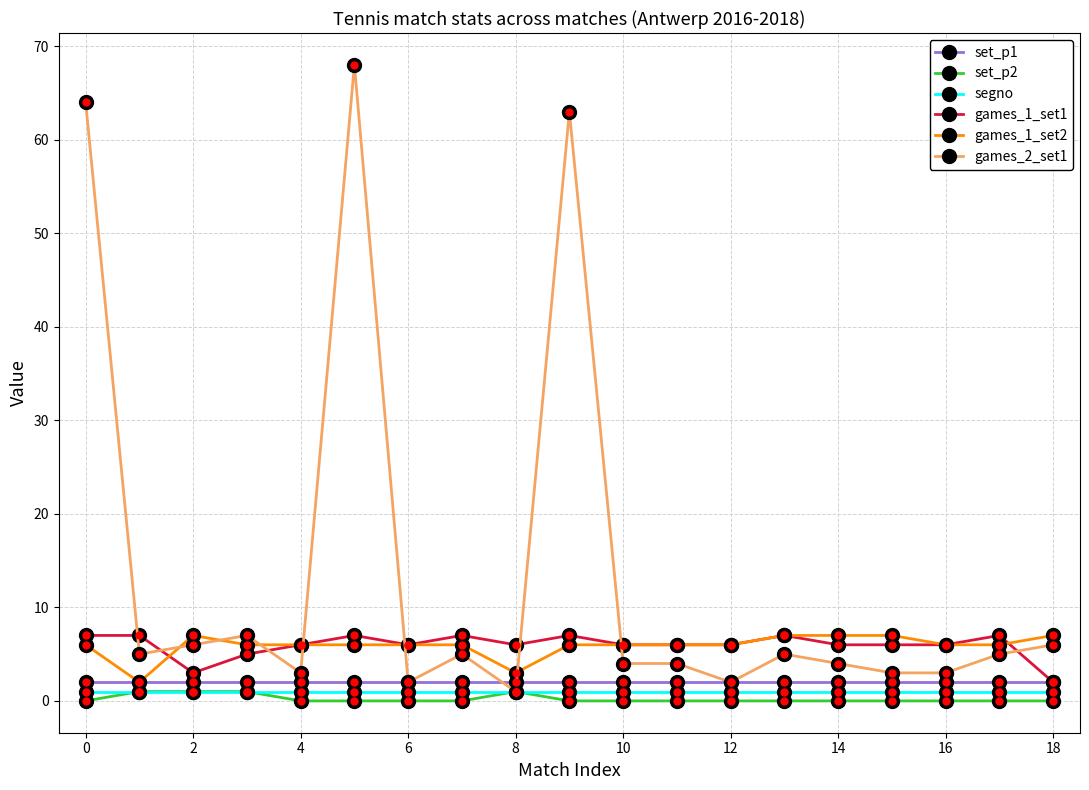

Which series has the largest range (max minus min)?

games_2_set1